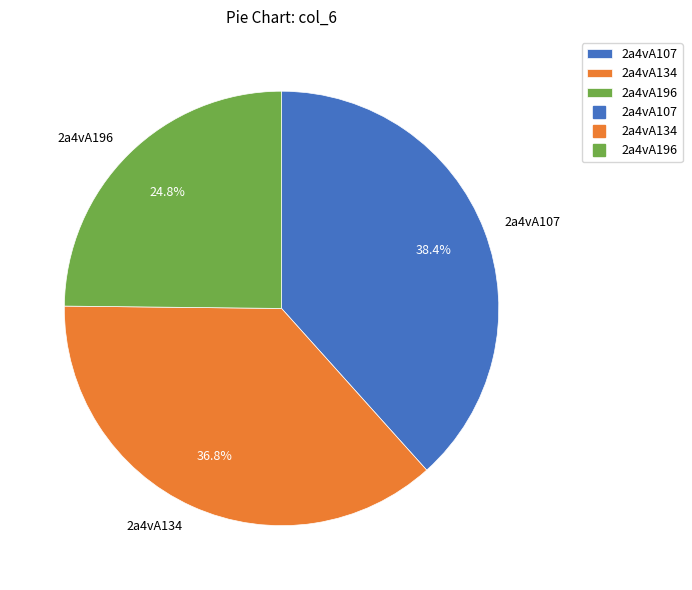

Is 2a4vA196 the majority of the pie?

No